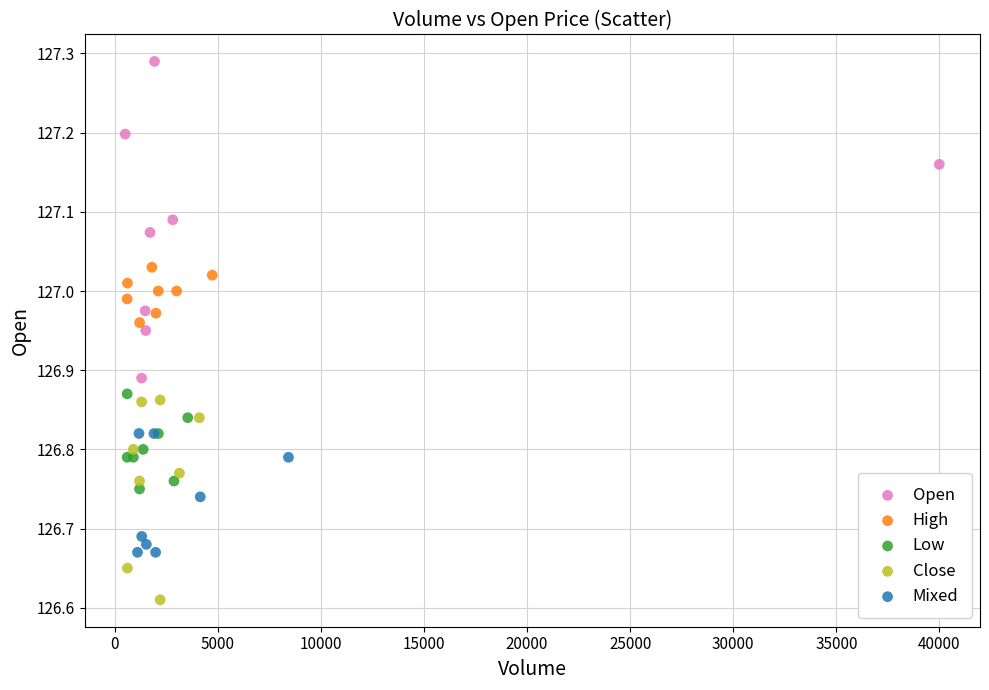

Which series reaches the minimum Y coordinate?

Close